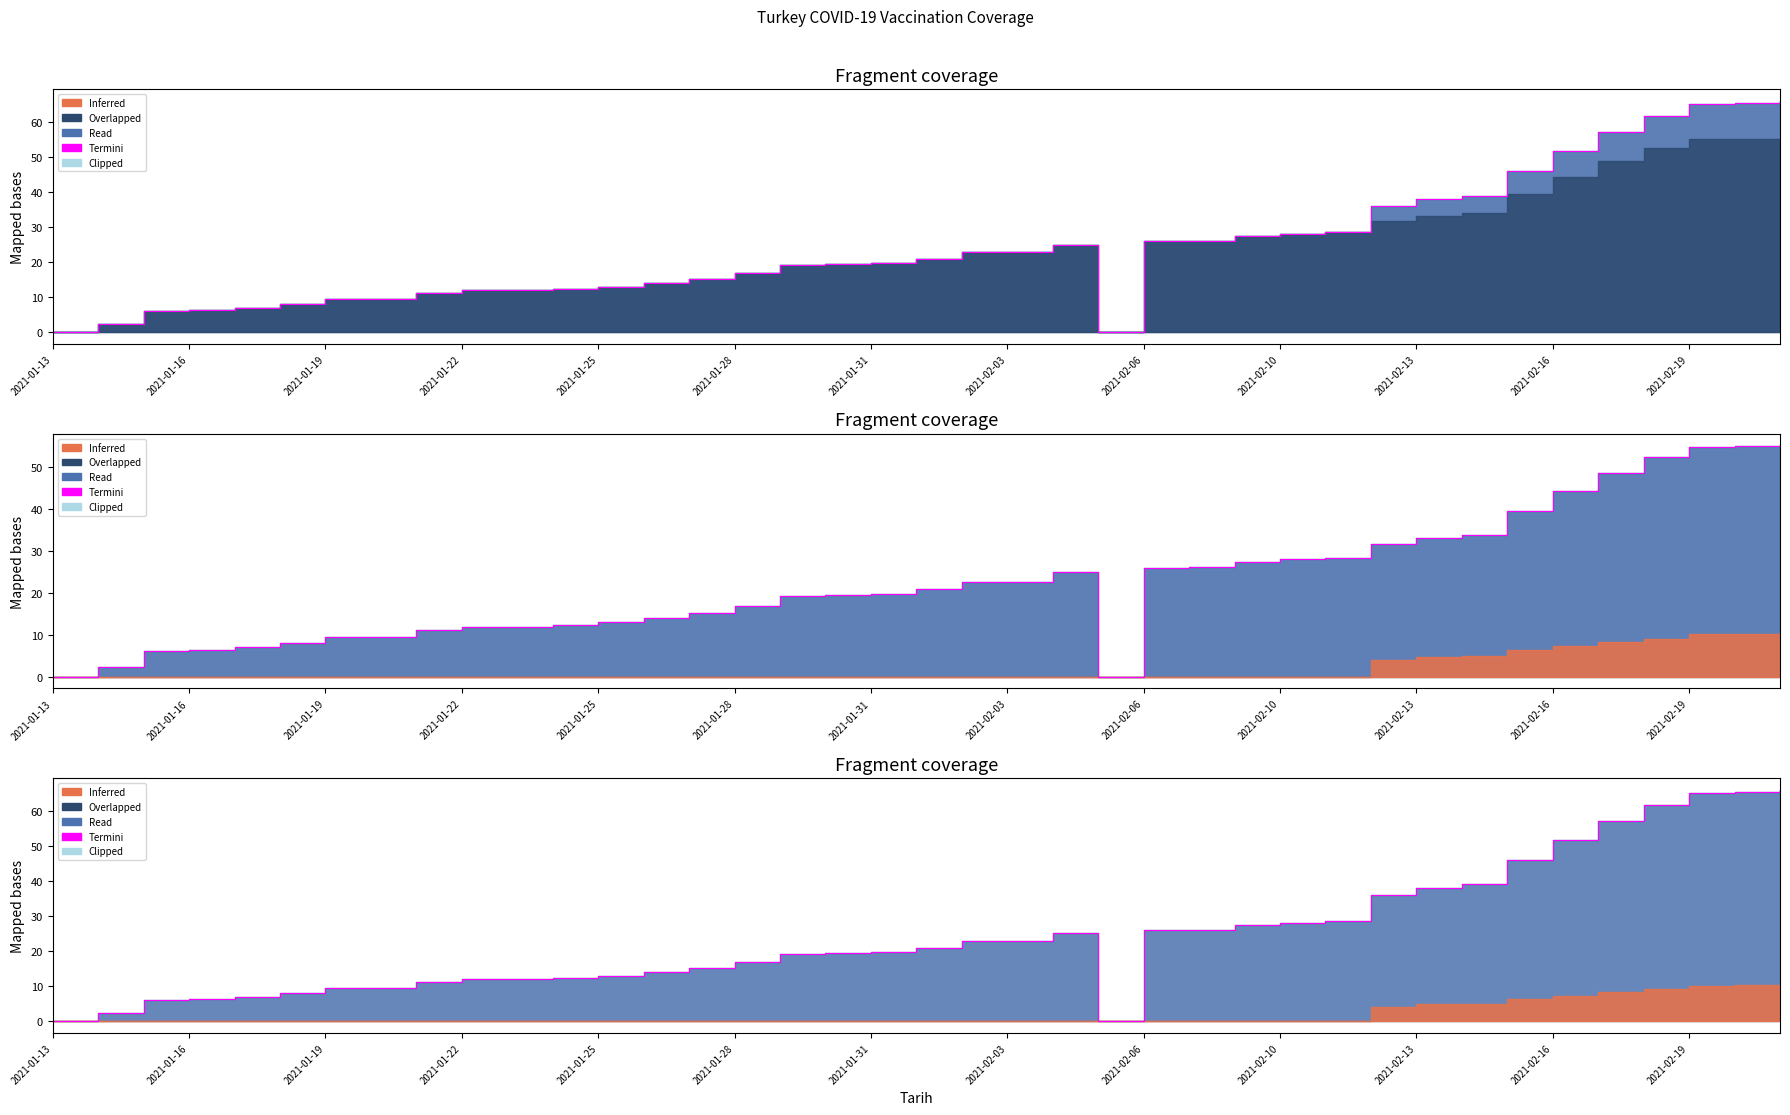

Reading left to right, transcribe all the data shown in this chart.

Toplam Yapilan Asi Sayisi: 2021-01-13=0.0	2021-01-14=2.5	2021-01-15=6.2	2021-01-16=6.4	2021-01-17=7.0	2021-01-18=8.1	2021-01-19=9.5	2021-01-20=9.6	2021-01-21=11.2	2021-01-22=12.0	2021-01-23=12.0	2021-01-24=12.3	2021-01-25=13.0	2021-01-26=14.1	2021-01-27=15.2	2021-01-28=16.9	2021-01-29=19.3	2021-01-30=19.6	2021-01-31=19.9	2021-02-01=20.9	2021-02-02=22.7	2021-02-03=22.7	2021-02-04=25.0	2021-02-05=0.0	2021-02-06=26.0	2021-02-07=26.1	2021-02-09=27.4	2021-02-10=28.1	2021-02-11=28.5	2021-02-12=35.9	2021-02-13=37.9	2021-02-14=39.0	2021-02-15=45.9	2021-02-16=51.7	2021-02-17=57.0	2021-02-18=61.5	2021-02-19=65.1	2021-02-20=65.4	2021-02-21=65.9
1. Doz Uygulanan Kisi Sayisi: 2021-01-13=0.0	2021-01-14=2.5	2021-01-15=6.2	2021-01-16=6.4	2021-01-17=7.0	2021-01-18=8.1	2021-01-19=9.5	2021-01-20=9.6	2021-01-21=11.2	2021-01-22=12.0	2021-01-23=12.0	2021-01-24=12.3	2021-01-25=13.0	2021-01-26=14.1	2021-01-27=15.2	2021-01-28=16.9	2021-01-29=19.3	2021-01-30=19.6	2021-01-31=19.9	2021-02-01=20.9	2021-02-02=22.7	2021-02-03=22.7	2021-02-04=25.0	2021-02-05=0.0	2021-02-06=26.0	2021-02-07=26.1	2021-02-09=27.4	2021-02-10=28.1	2021-02-11=28.5	2021-02-12=31.8	2021-02-13=33.1	2021-02-14=33.9	2021-02-15=39.5	2021-02-16=44.4	2021-02-17=48.7	2021-02-18=52.4	2021-02-19=54.9	2021-02-20=55.0	2021-02-21=55.2